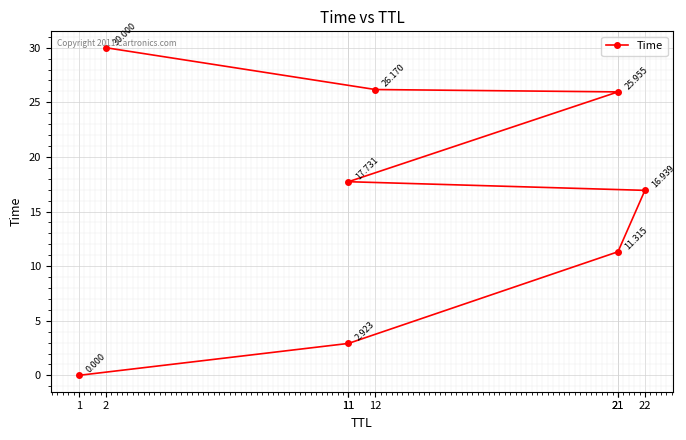

What is the label of the 7th point from the right?

11